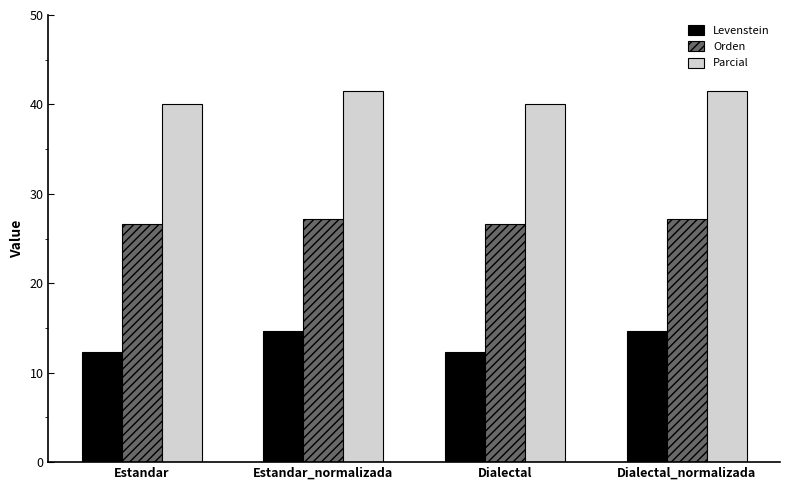

Read the Orden value at Dialectal_normalizada.

27.2